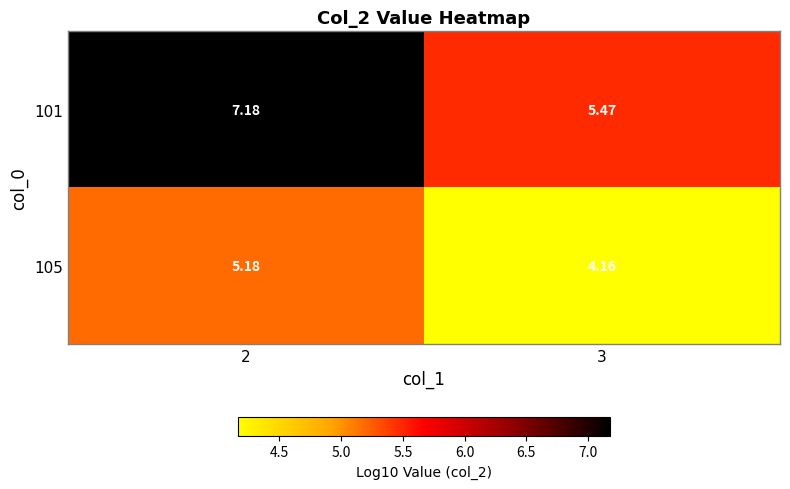

What is the total value across all series at 2?

12.4